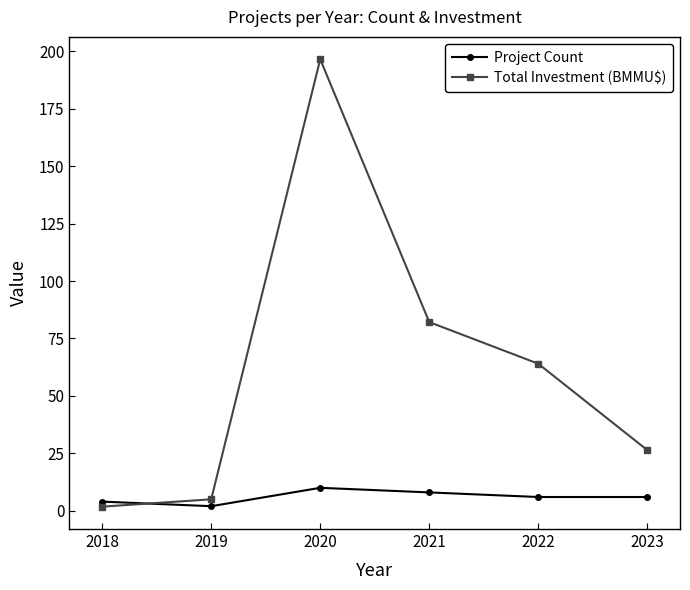

What is the average value of the Total Investment (BMMU$) series?

62.7